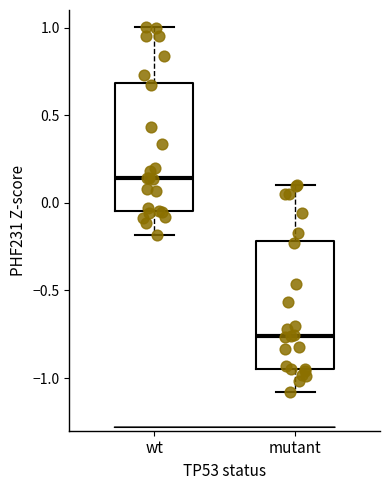

Where is the lower edge of the box for mutant on the y-axis? The values are not printed on the chart, so give them approximately, as read against the axis.

-0.95